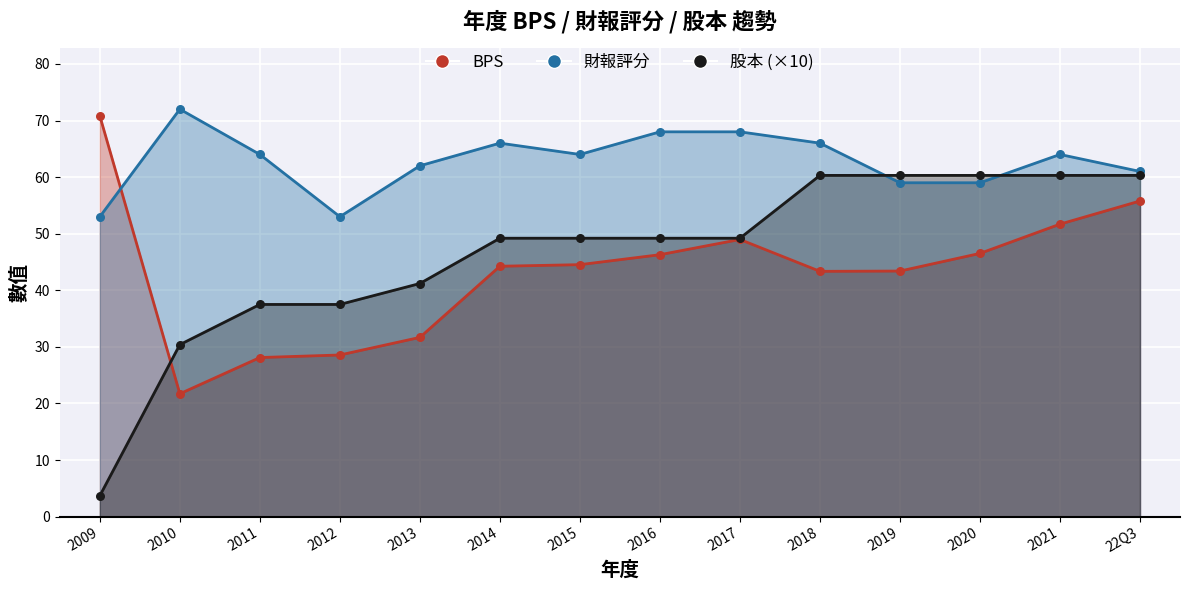

Is the value of 財報評分 at 2013 greater than the value of 股本 at 2019?

Yes